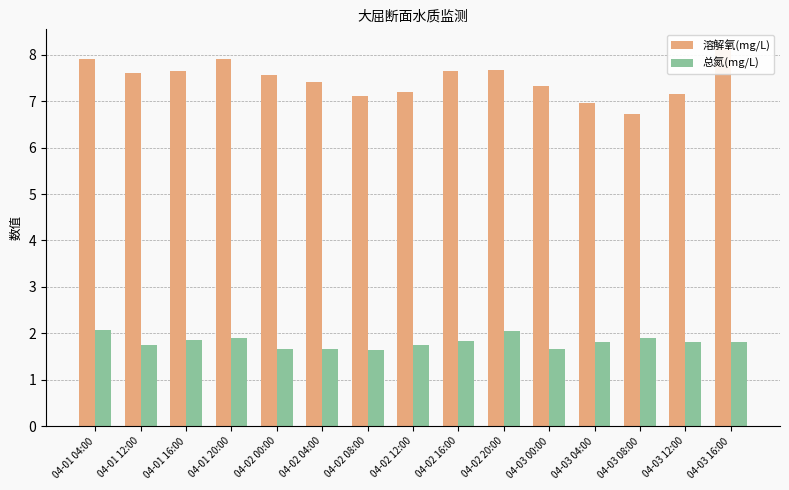

Rank the series at 04-01 12:00 from lowest to highest value.

总氮(mg/L), 溶解氧(mg/L)